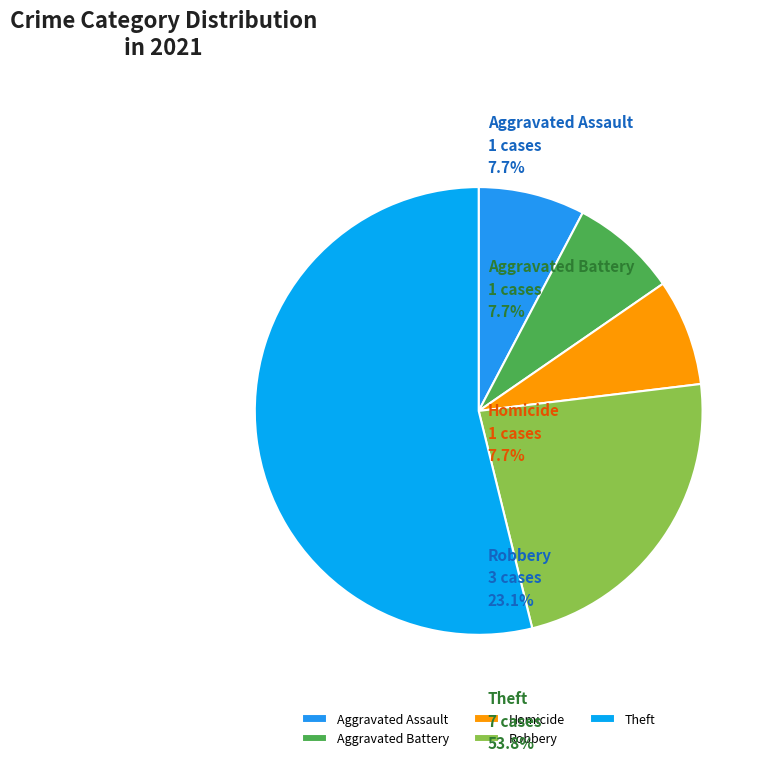

What is the ratio of the value at Aggravated Battery to the value at Aggravated Assault?

1.0